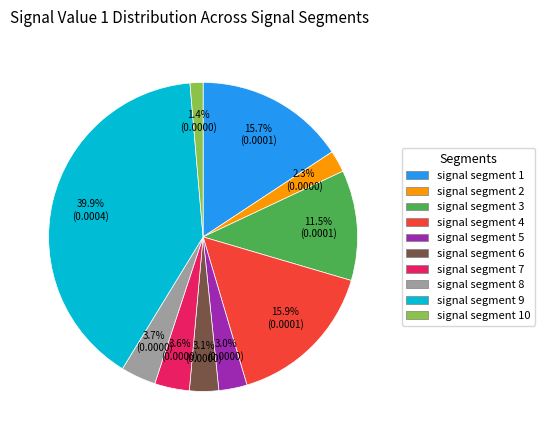

Is there any slice that represents more than half of the pie?

No